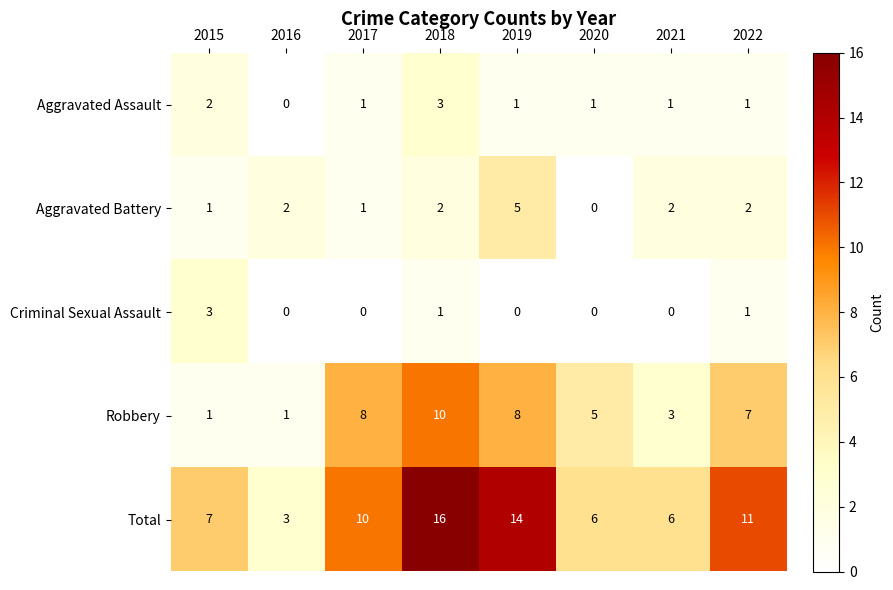

At which label does Aggravated Battery reach its peak?

2019